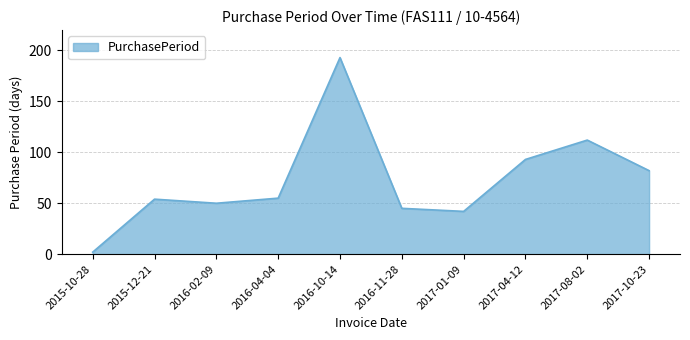

What is the change in value from 2015-12-21 to 2016-04-04?

+1